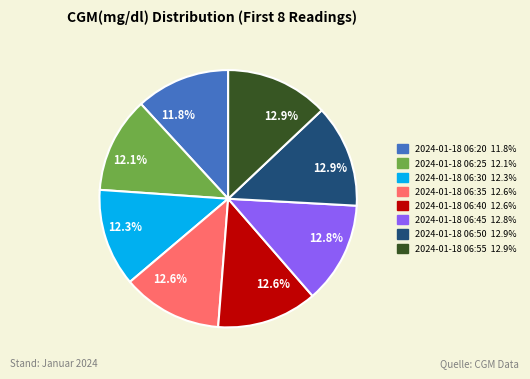

Does any single category account for the majority?

No